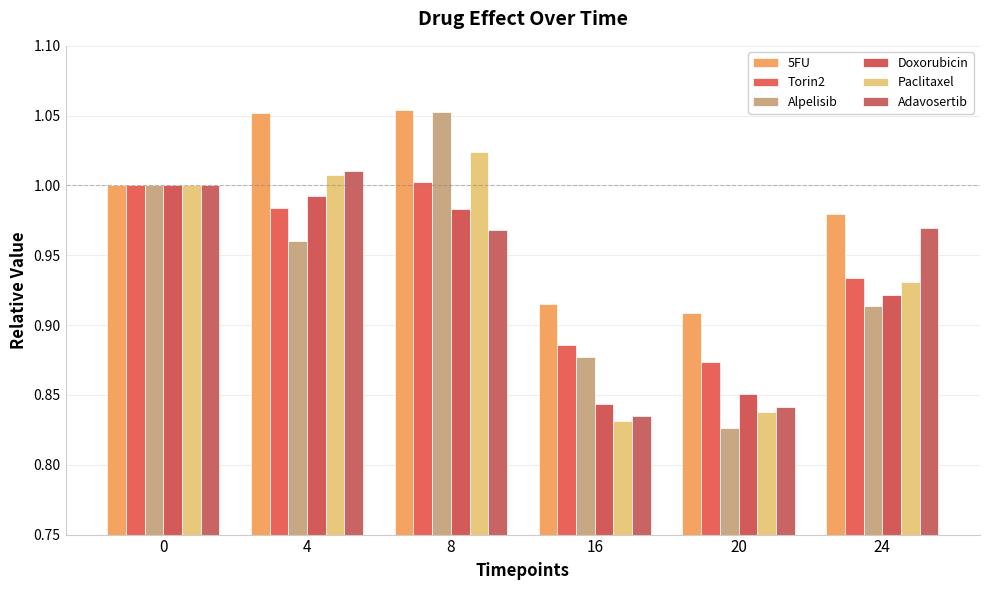

What is the difference between the second highest and minimum values in the Adavosertib series?

0.2